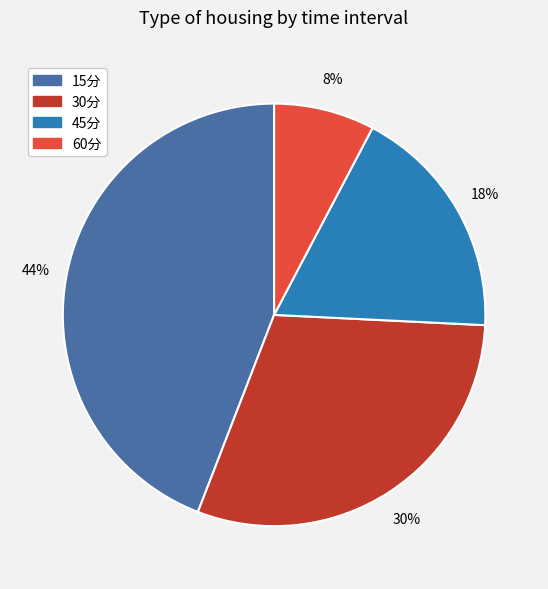

How many slices are in this pie chart?

4